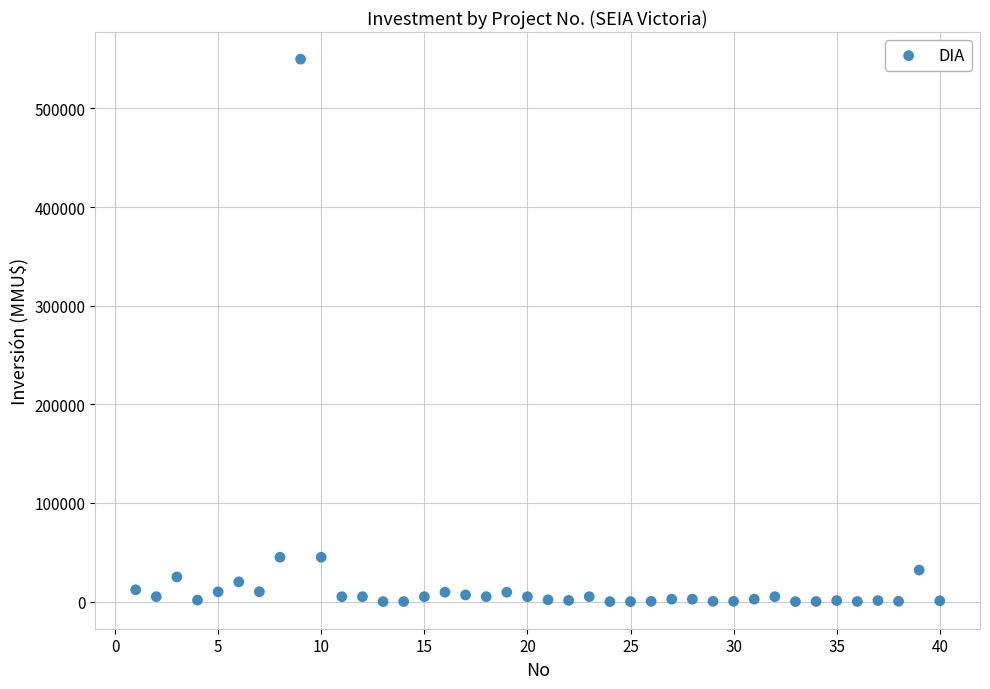

What is the range of Y values (max minus min)?

550000